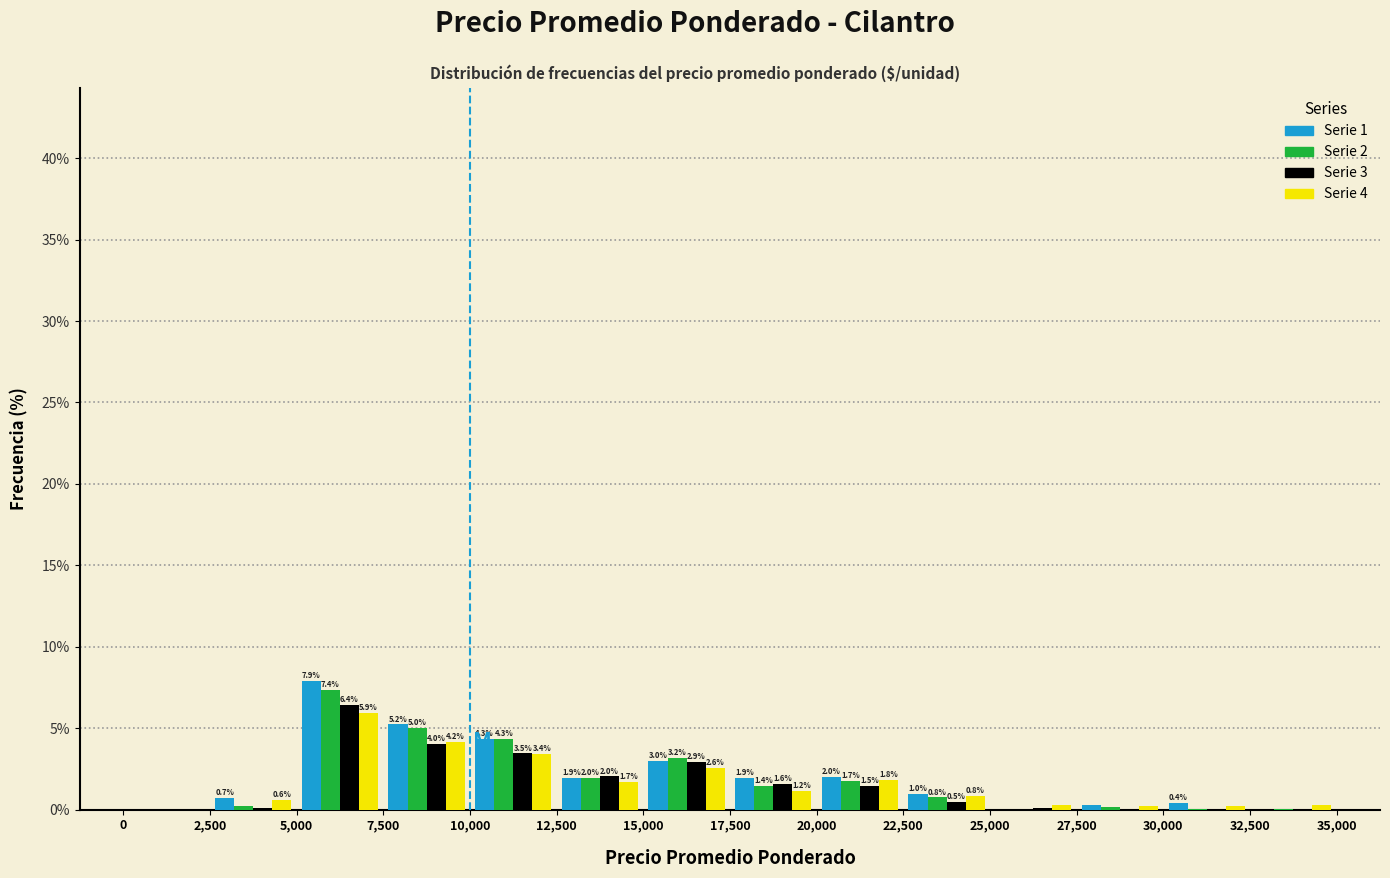

In the Serie 2 series, which range on the x-axis has the tallest bar?

5,000 to 7,500